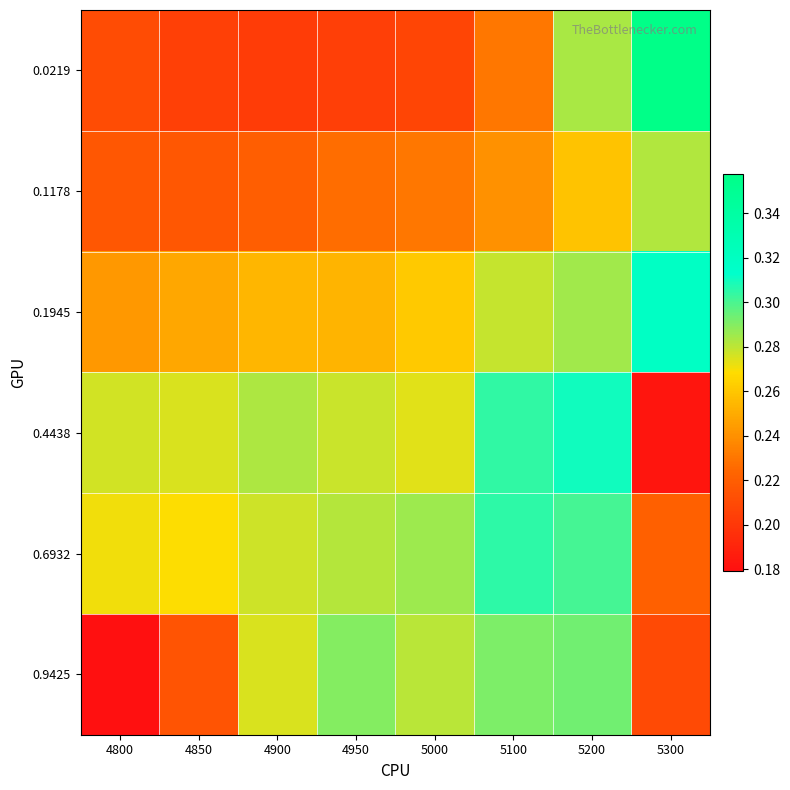

What is the smallest value displayed?

0.2